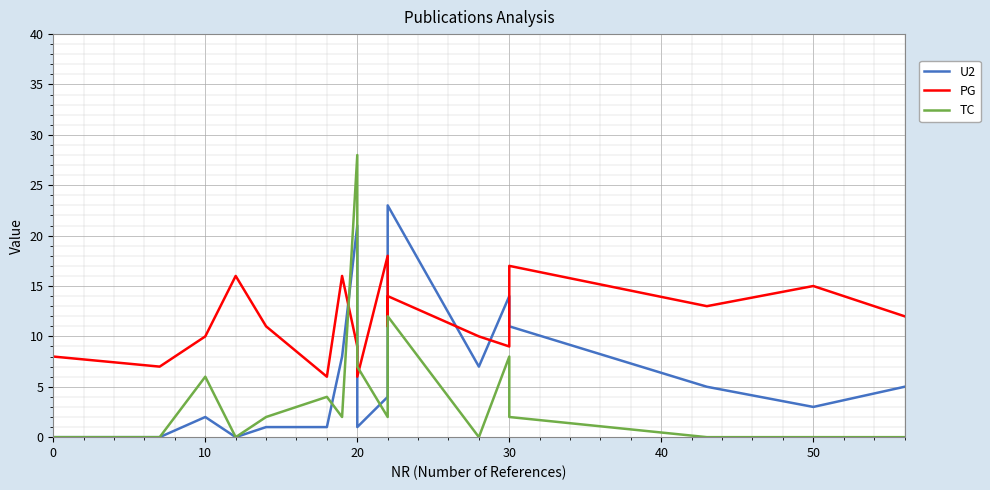

True or false: TC has more than 2 interior local peaks.

True